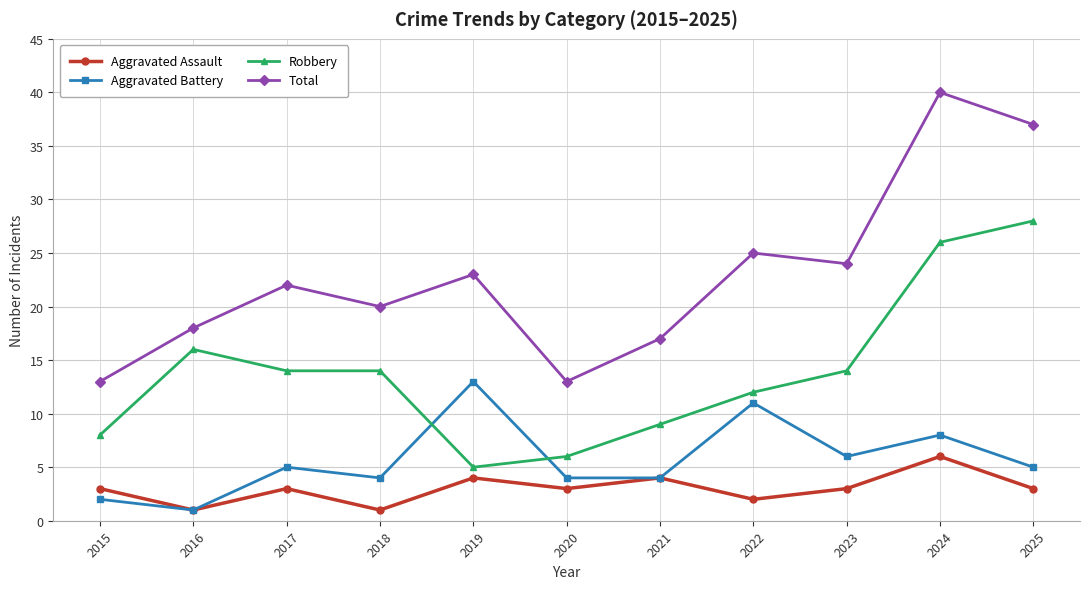

Which series has the largest total across all categories?

Total